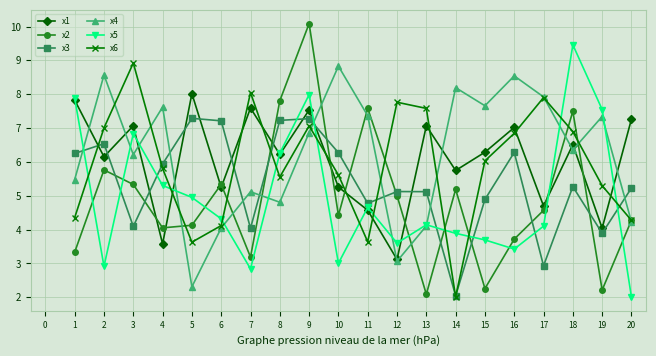

List the series in order of their peak value, lowest first.

x3, x1, x4, x6, x5, x2